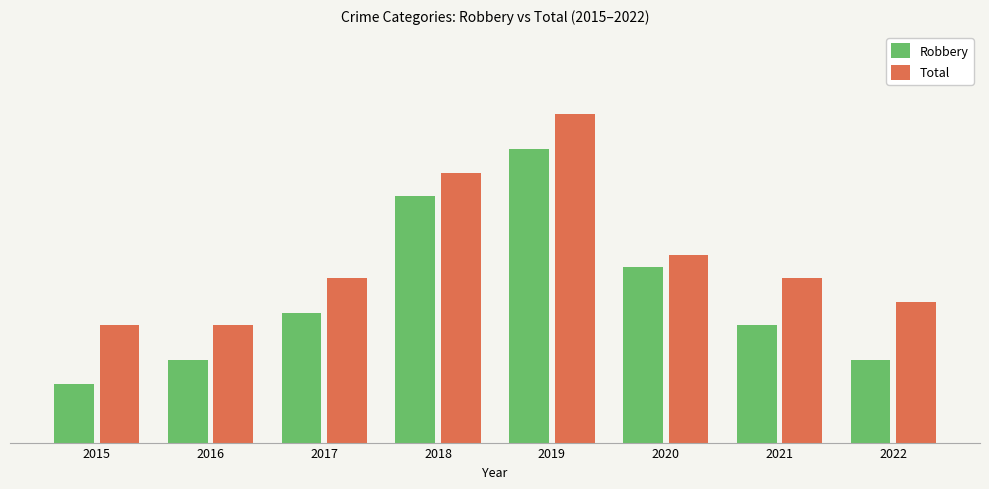

Rank the categories by Robbery value from highest to lowest.

2019, 2018, 2020, 2017, 2021, 2016, 2022, 2015